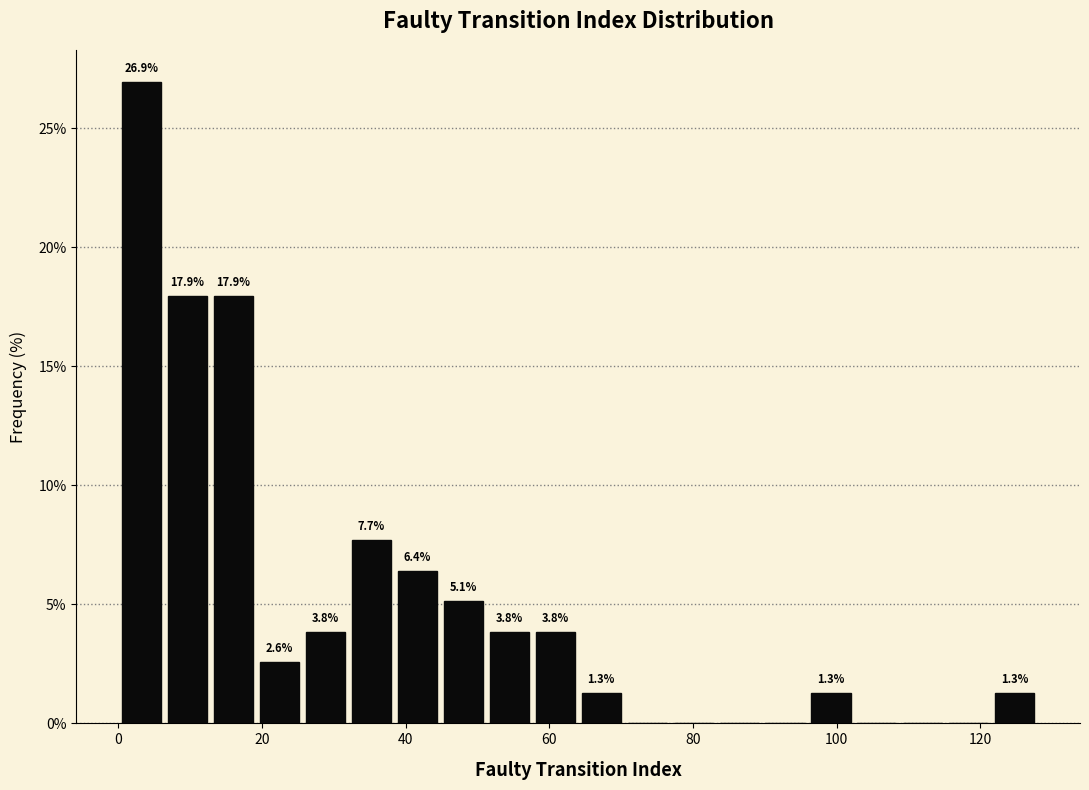

Read against the x-axis, roughly where is the centre of the tallest bar?

4